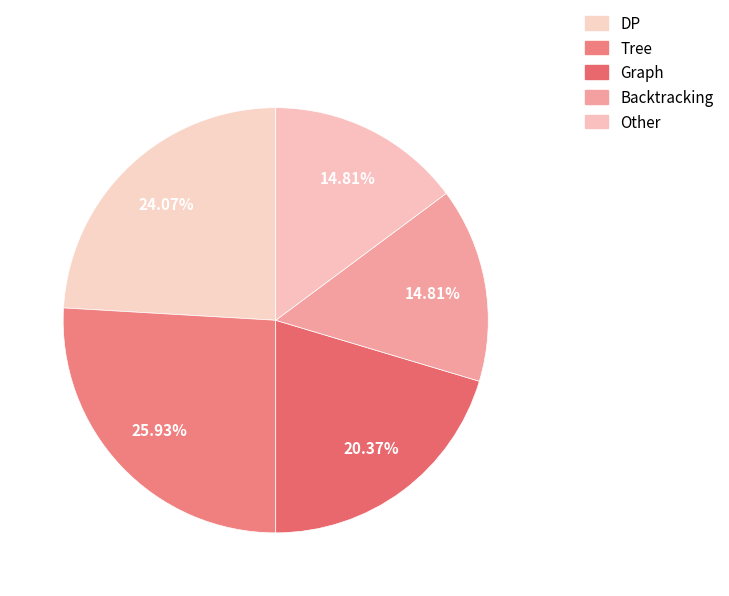

Combined, do Other and DP account for over 50%?

No